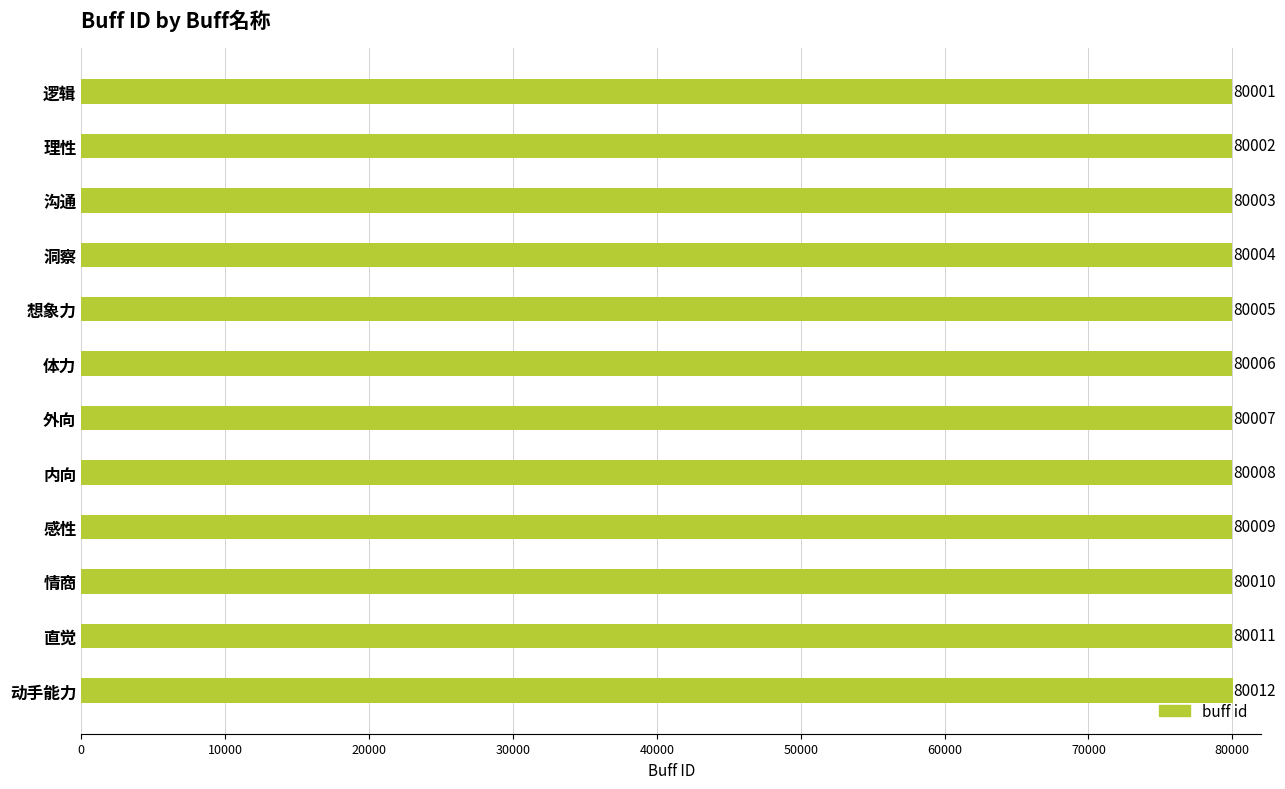

What is the greatest value displayed?

80012